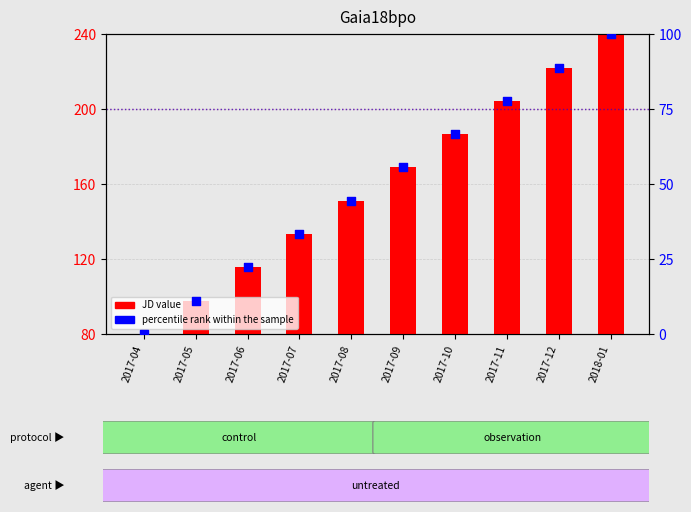

Which series contains the lowest Y value?

percentile rank within the sample